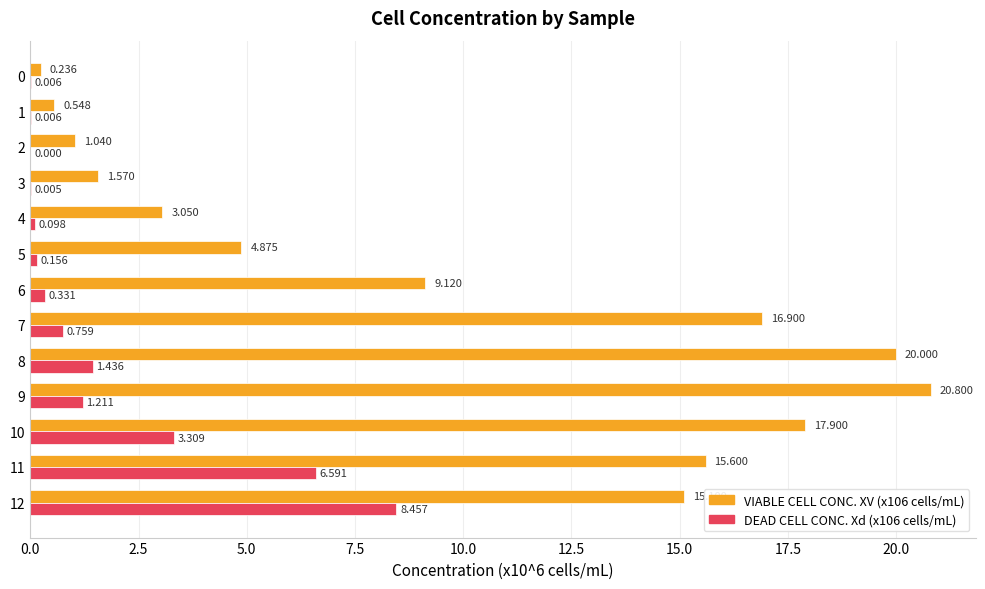

Is the value of VIABLE CELL CONC. XV (x106 cells/mL) at 9 greater than the value of DEAD CELL CONC. Xd (x106 cells/mL) at 3?

Yes